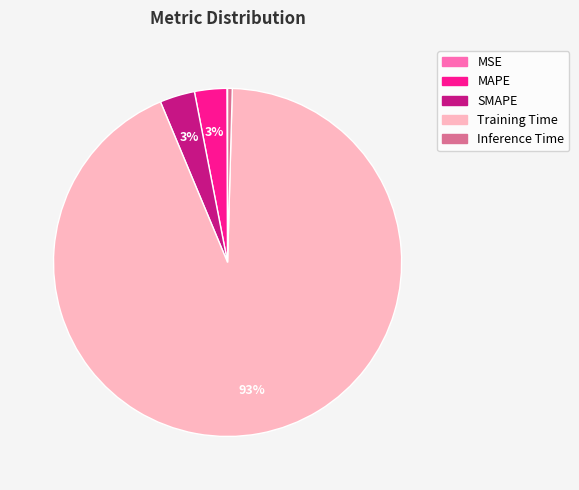

What is the majority slice?

Training Time